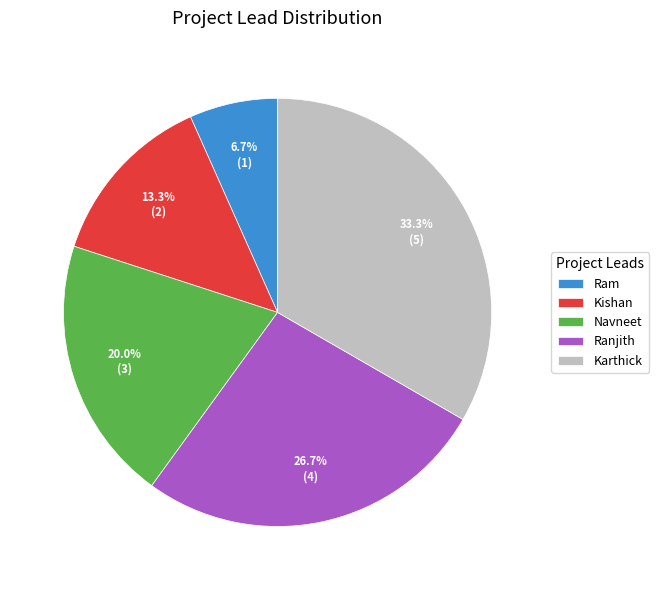

To the nearest percent, what percentage of the pie is Ram?

7%